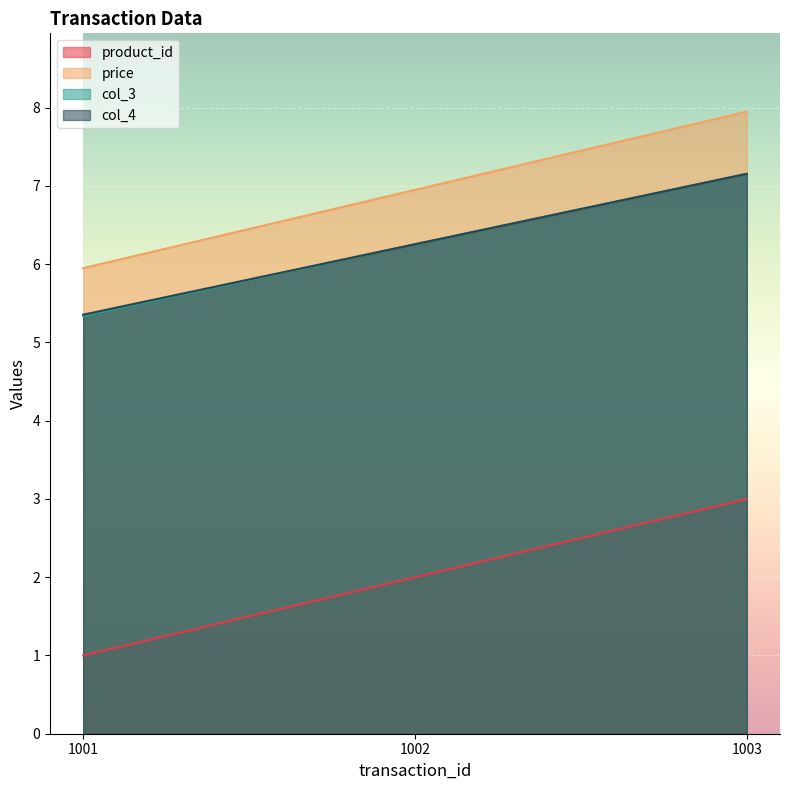

List the series in order of their peak value, highest first.

price, col_3, col_4, product_id